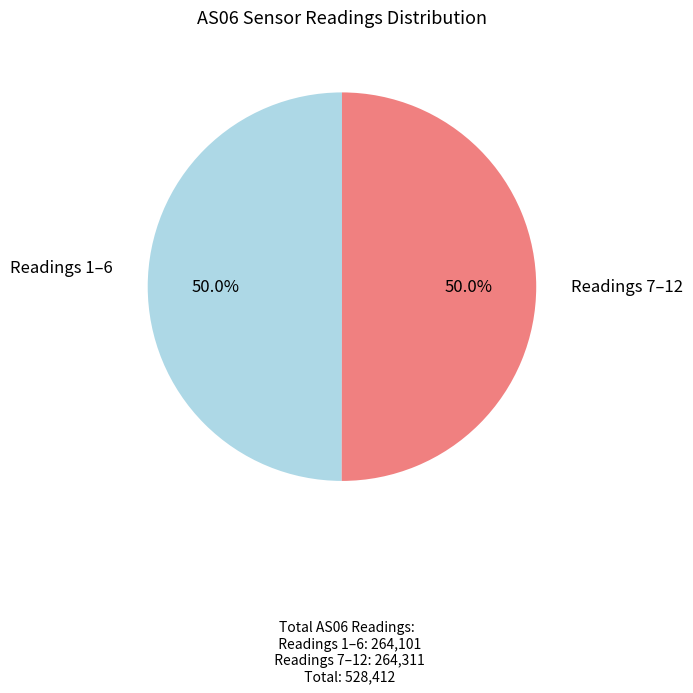

Approximately how many times larger is the value at Readings 1–6 compared to Readings 7–12?

1.0